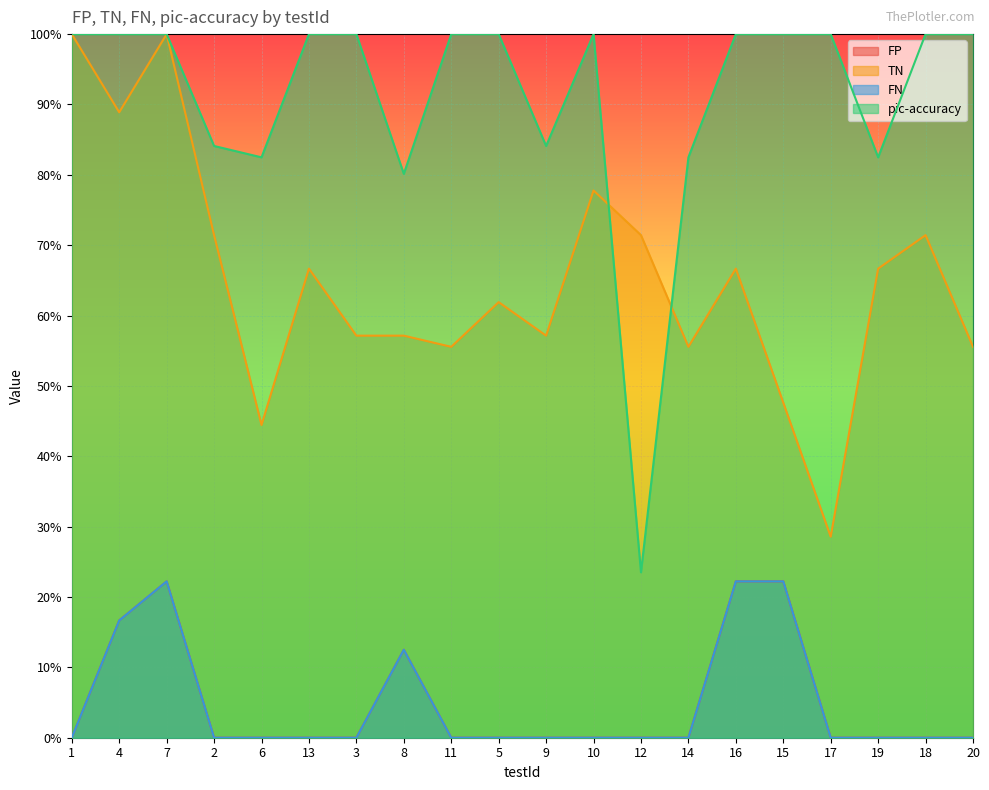

What is the difference between the highest and lowest values at 14?

0.8